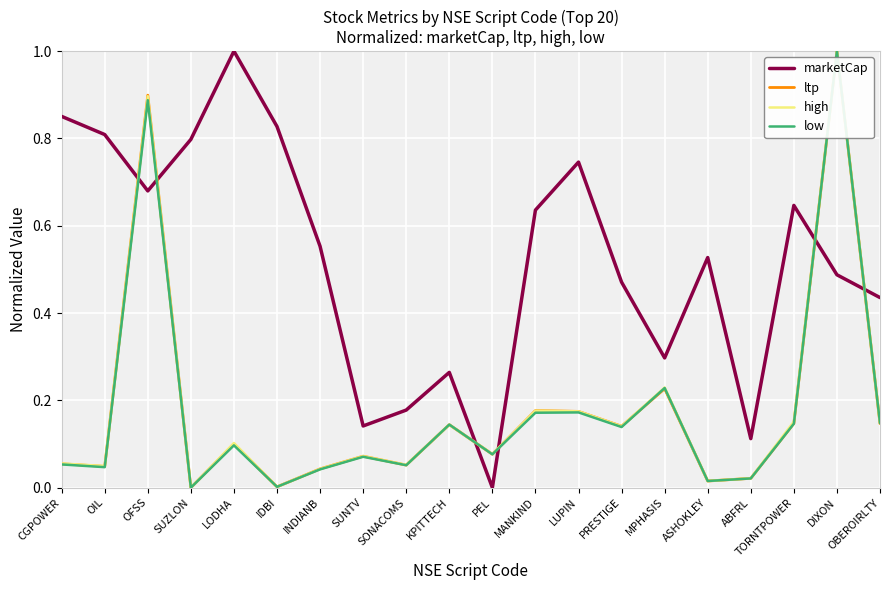

What are all the series names shown in the legend?

marketCap, ltp, high, low